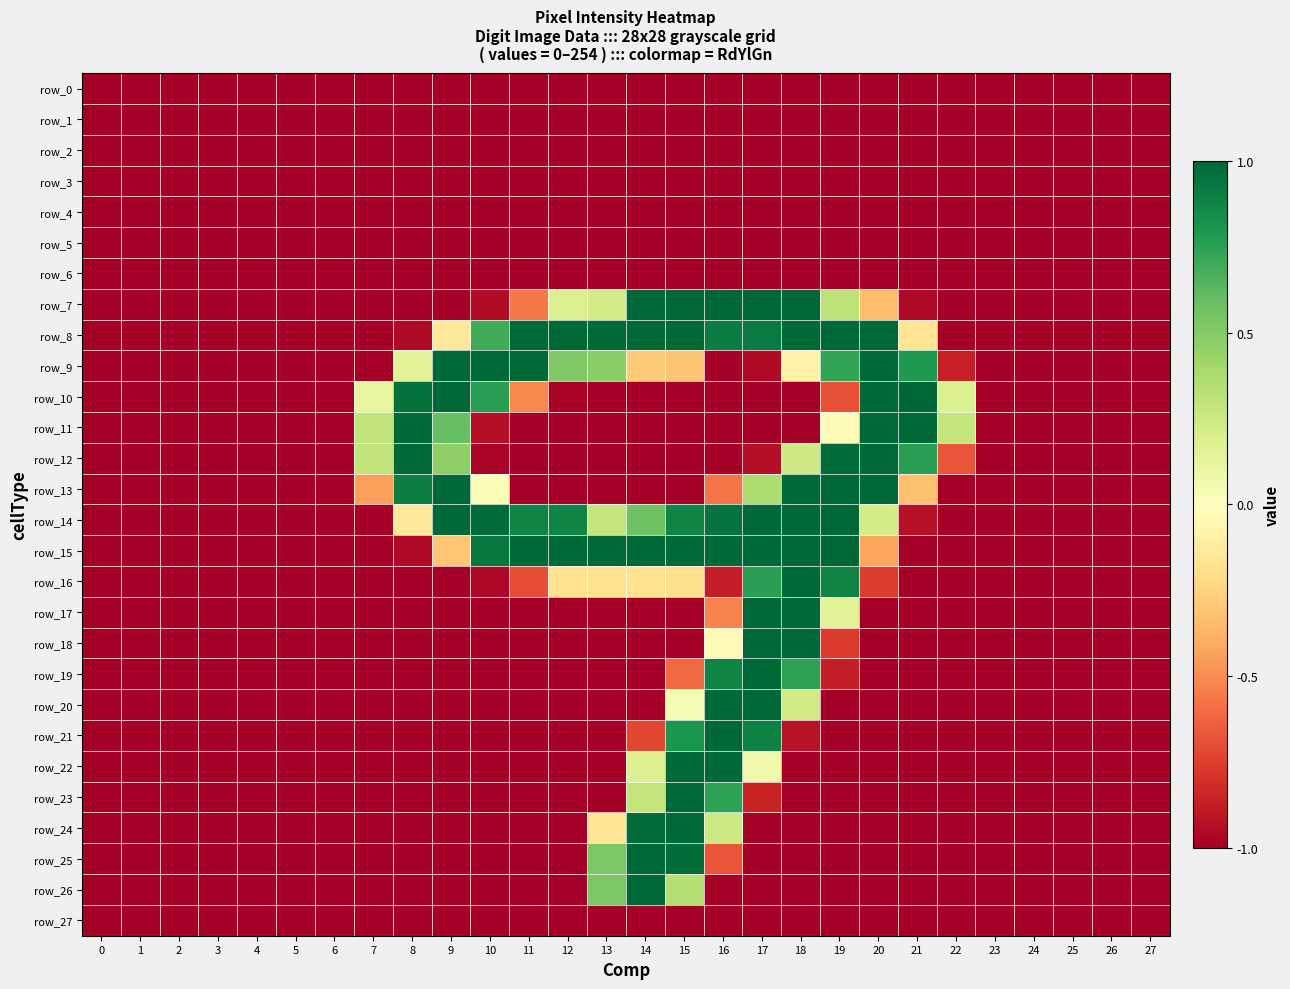

What is the sum of the row_6 values at 19 and 14?

-2.0